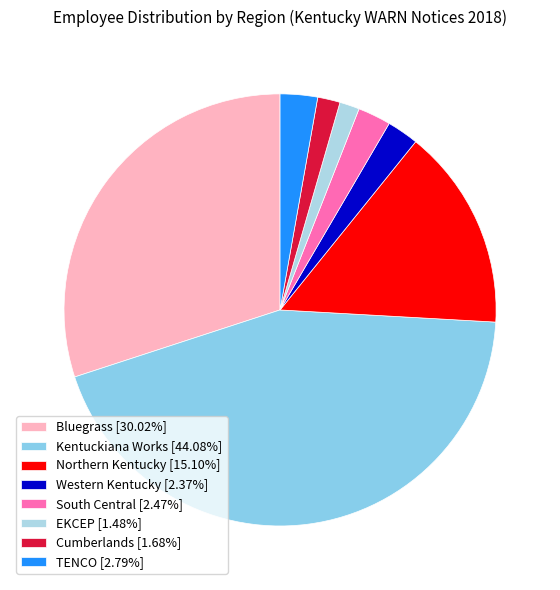

To the nearest percent, what percentage of the pie is TENCO?

3%